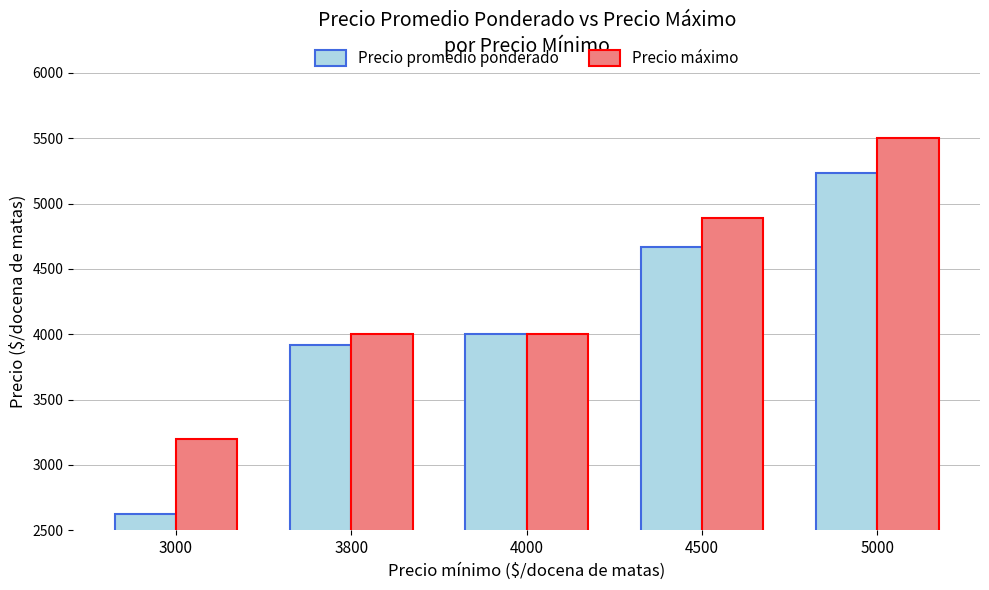

How many data points in Precio promedio ponderado are less than 4000?

2